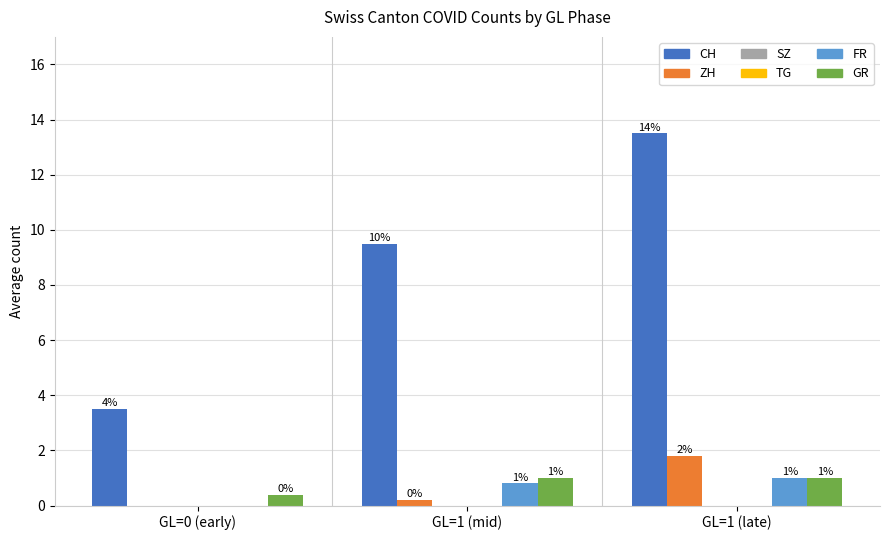

What is the sum of the CH values at GL=0 (early) and GL=1 (late)?

17.0